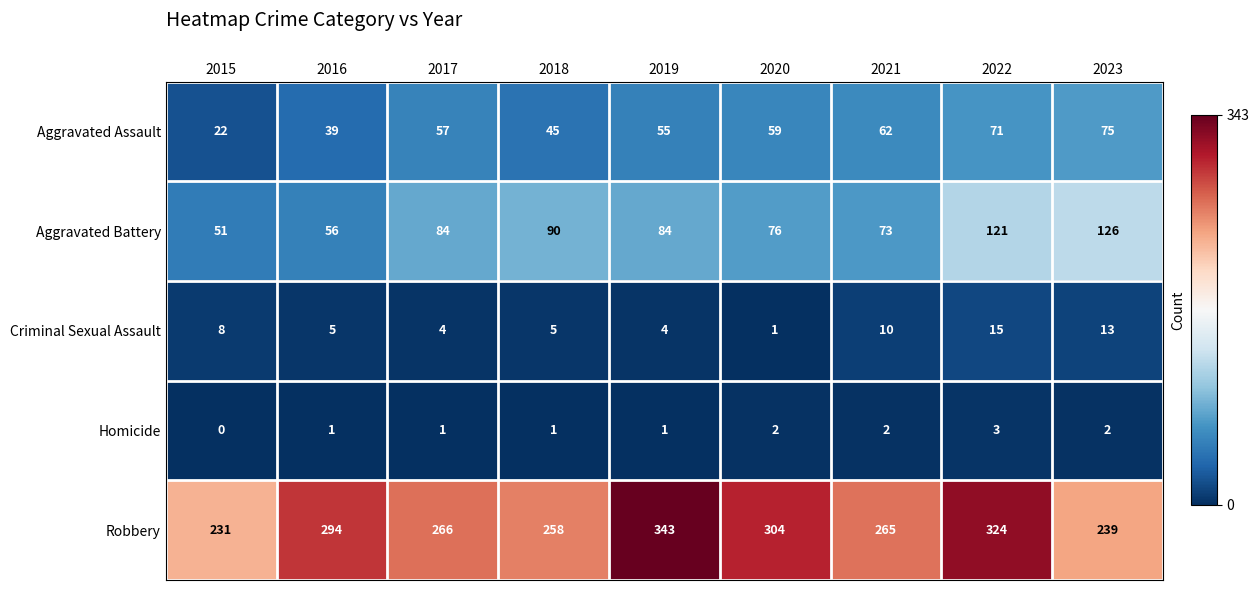

Between 2018 and 2020, which series saw the biggest shift?

Robbery